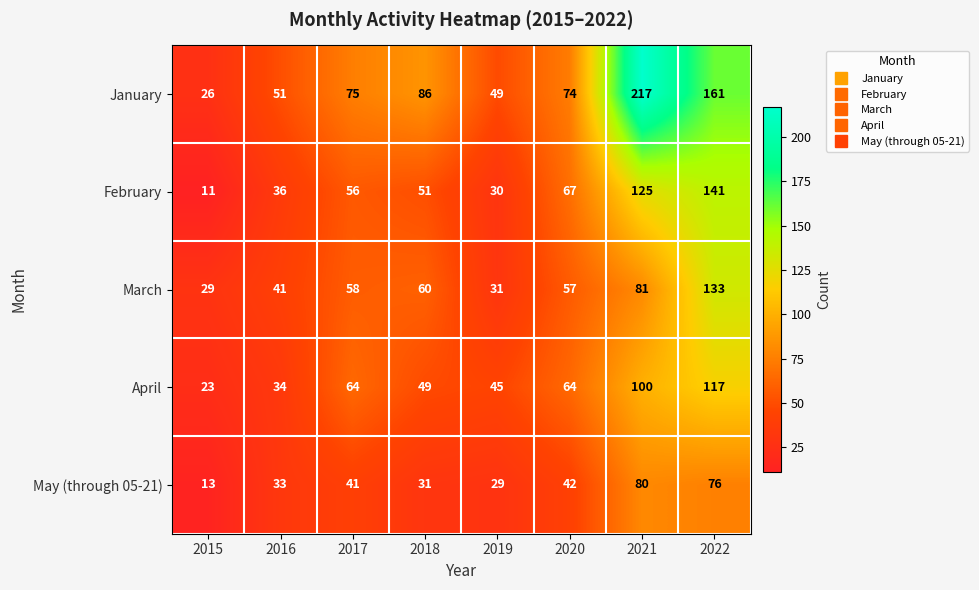

What is the approximate value of April at 2017?

64